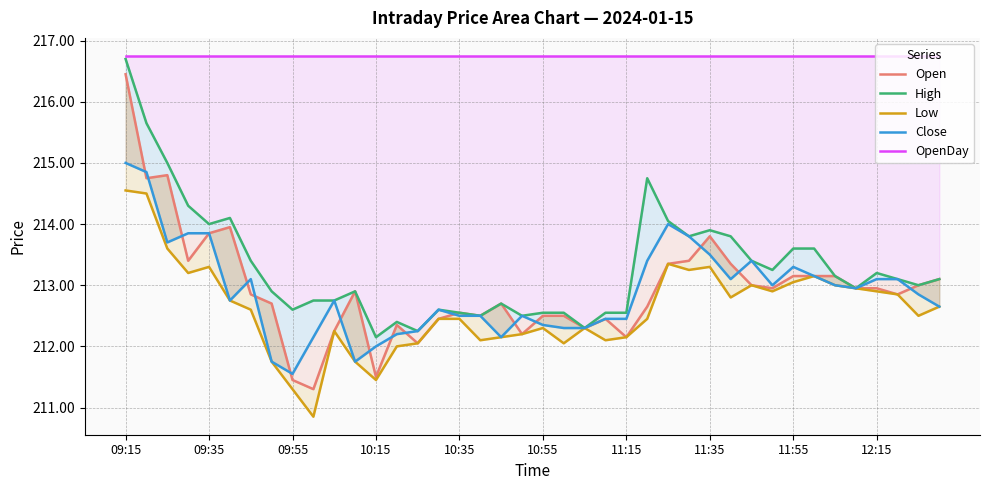

Is the value of Open at 12 greater than the value of High at 14?

No